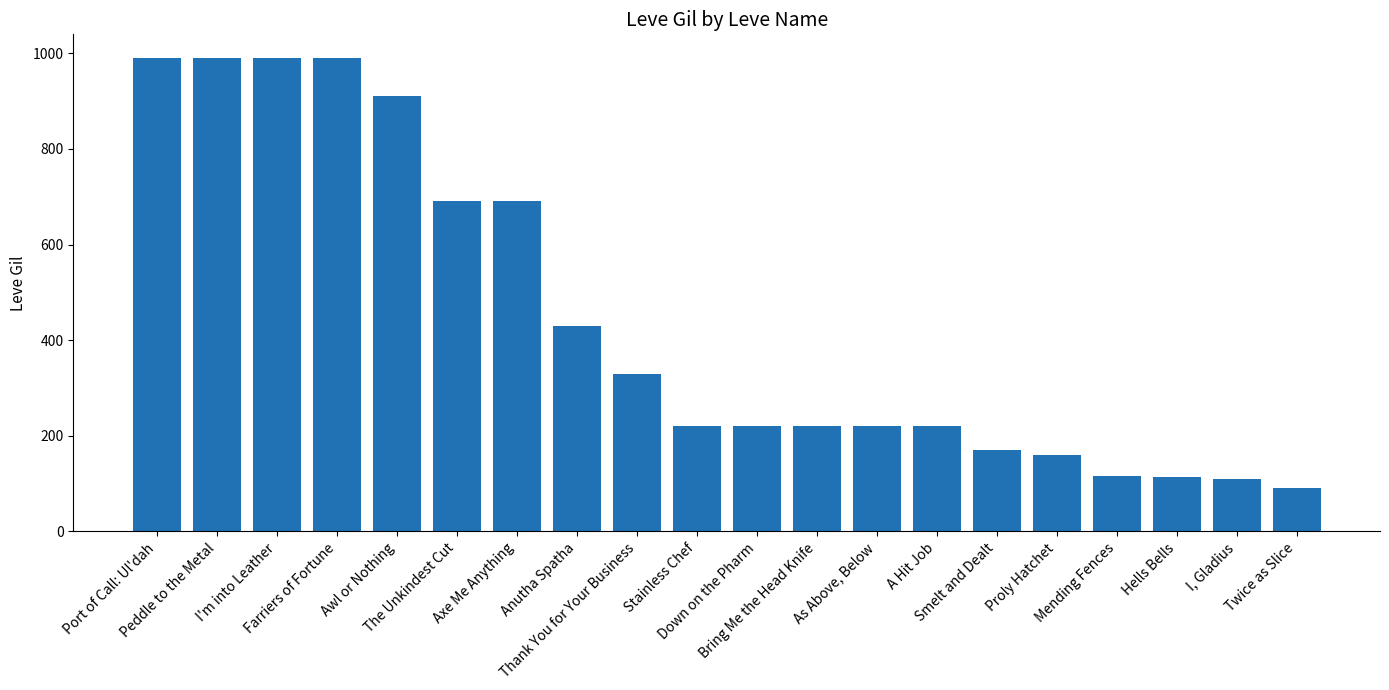

What is the value of the 1st bar from the left?

990